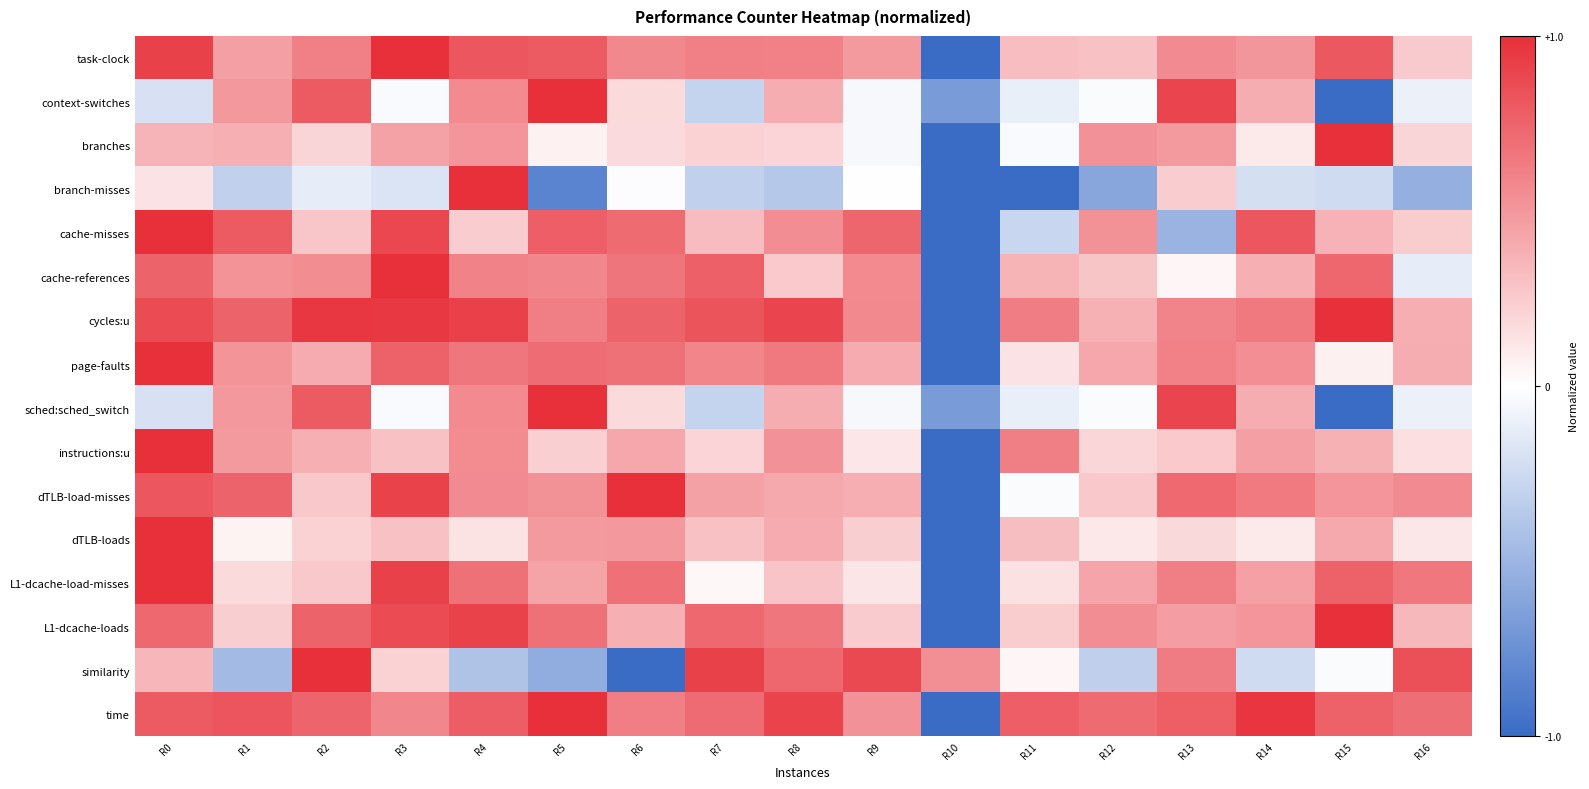

At which category does the chart reach its peak across all series?

R3